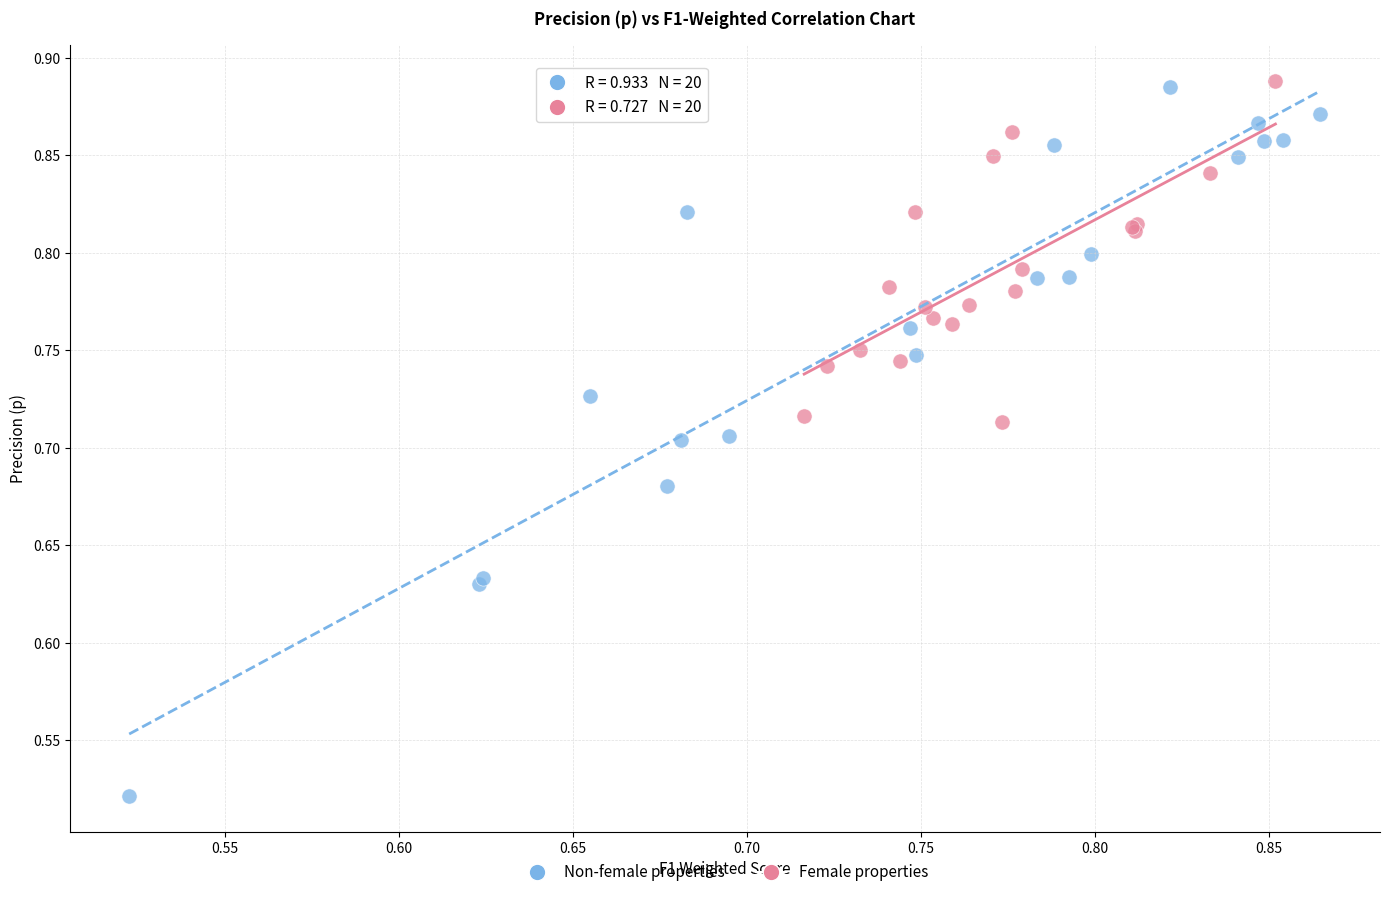

Which series has the largest Y range (max minus min)?

Non-female properties